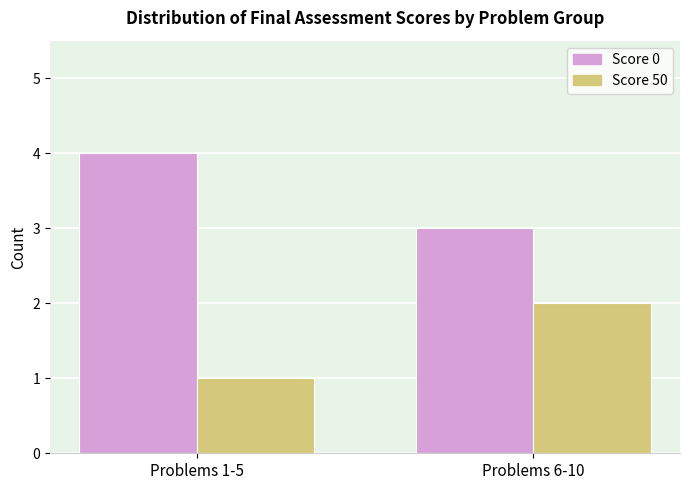

The value of Score 0 at Problems 6-10 is 3. True or false?

True